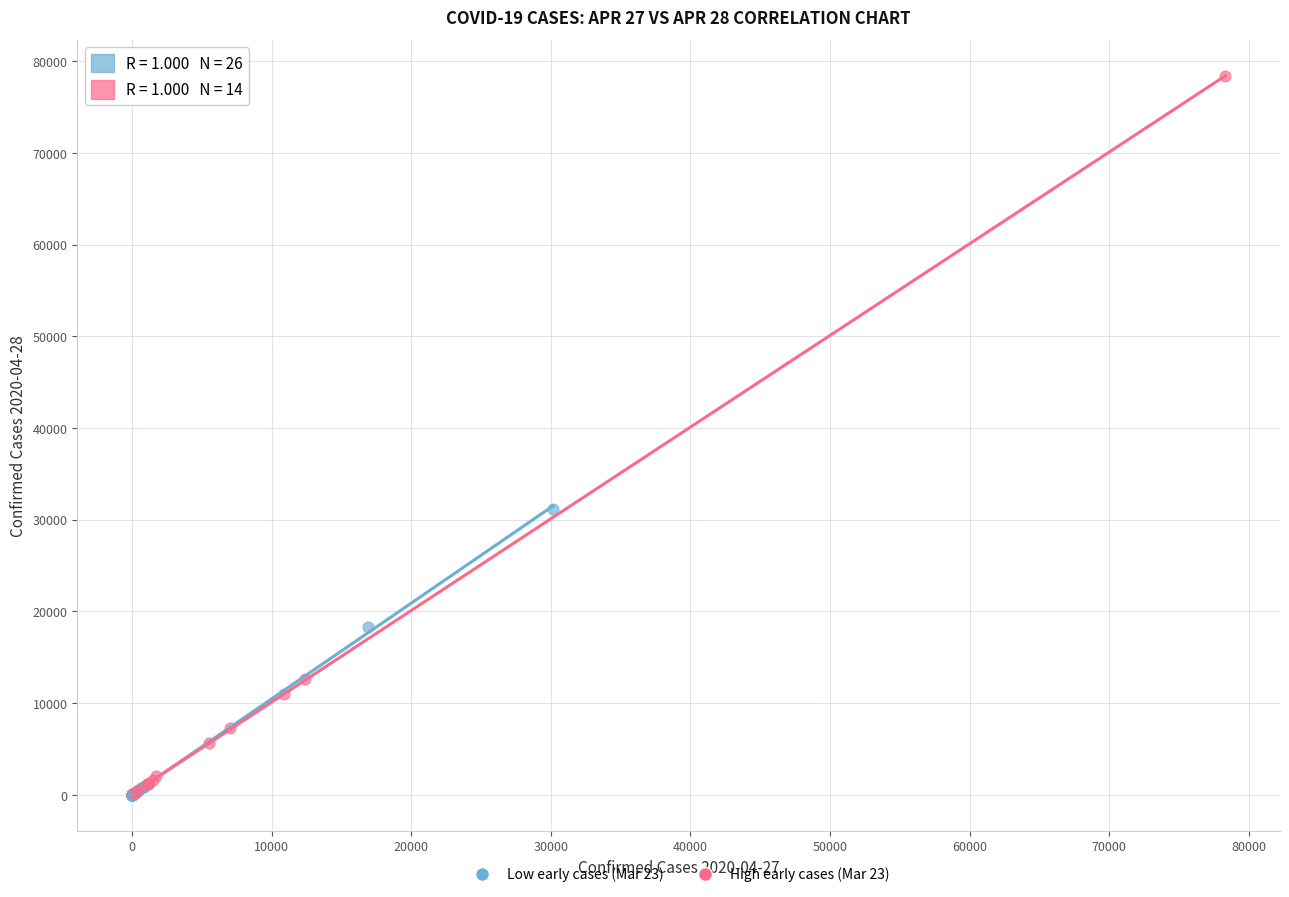

Which series contains the highest Y value?

High early cases (Mar 23)